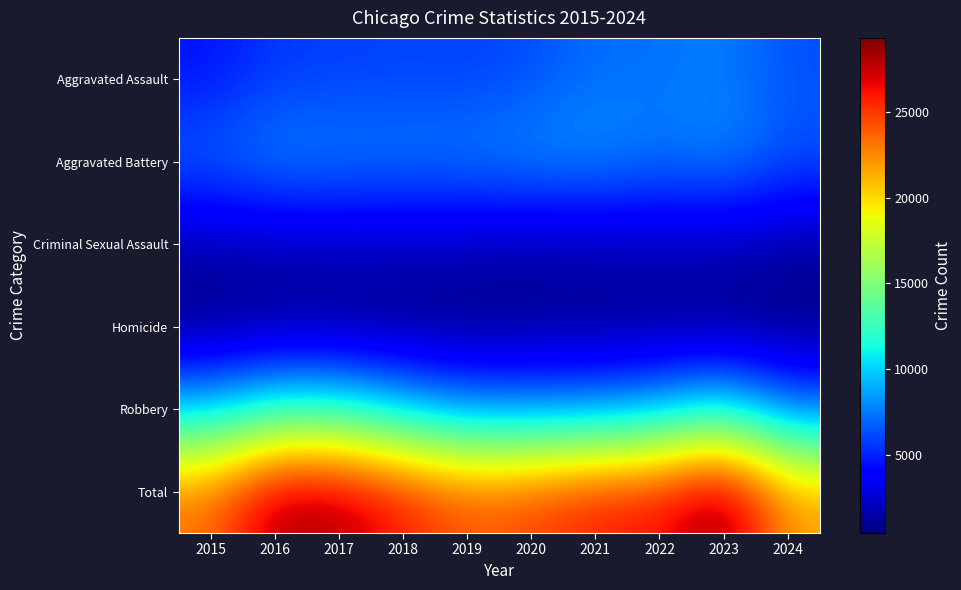

What is the maximum value shown in the chart?

29303